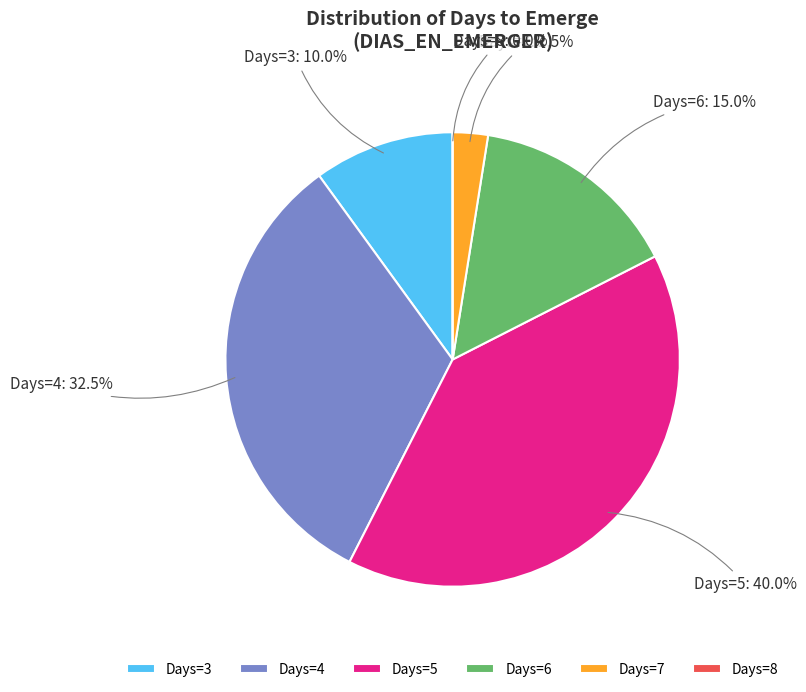

Is 4 the majority of the pie?

No